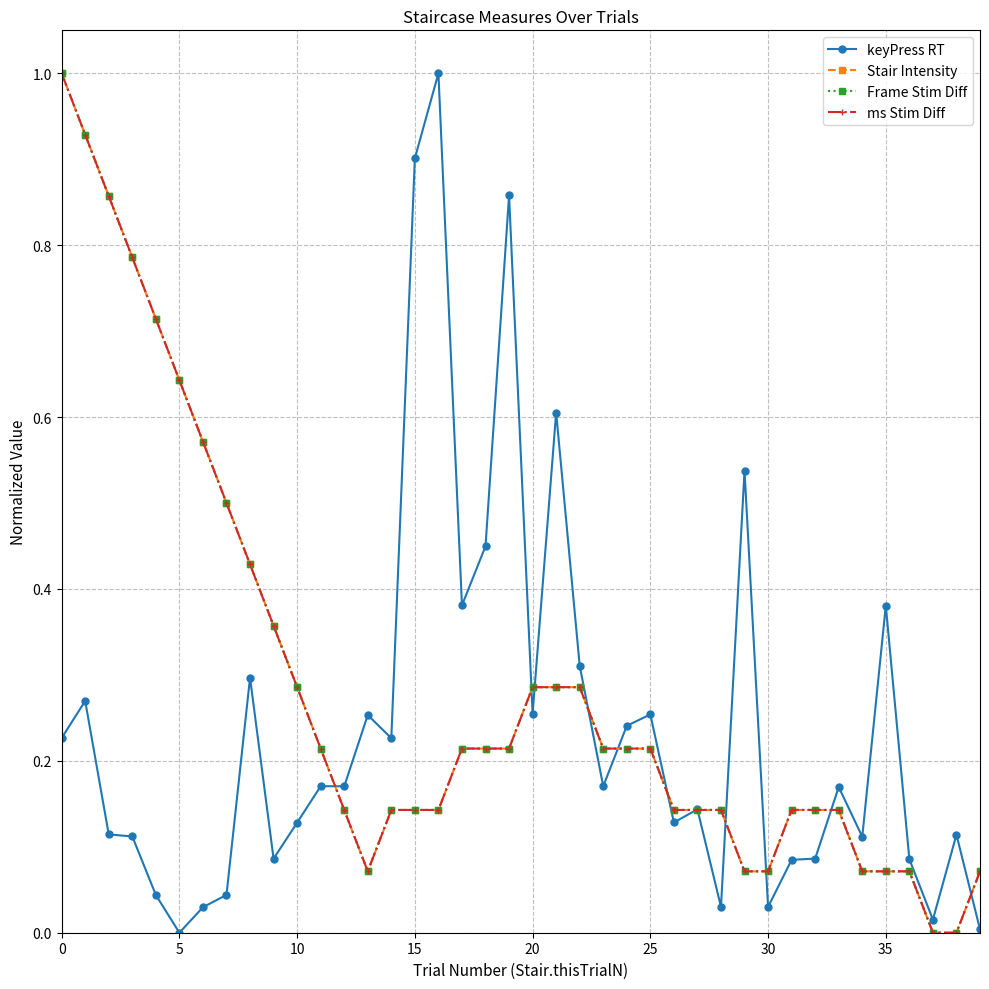

What is the difference between the second highest and second lowest values in the ms Stim Diff series?

0.9